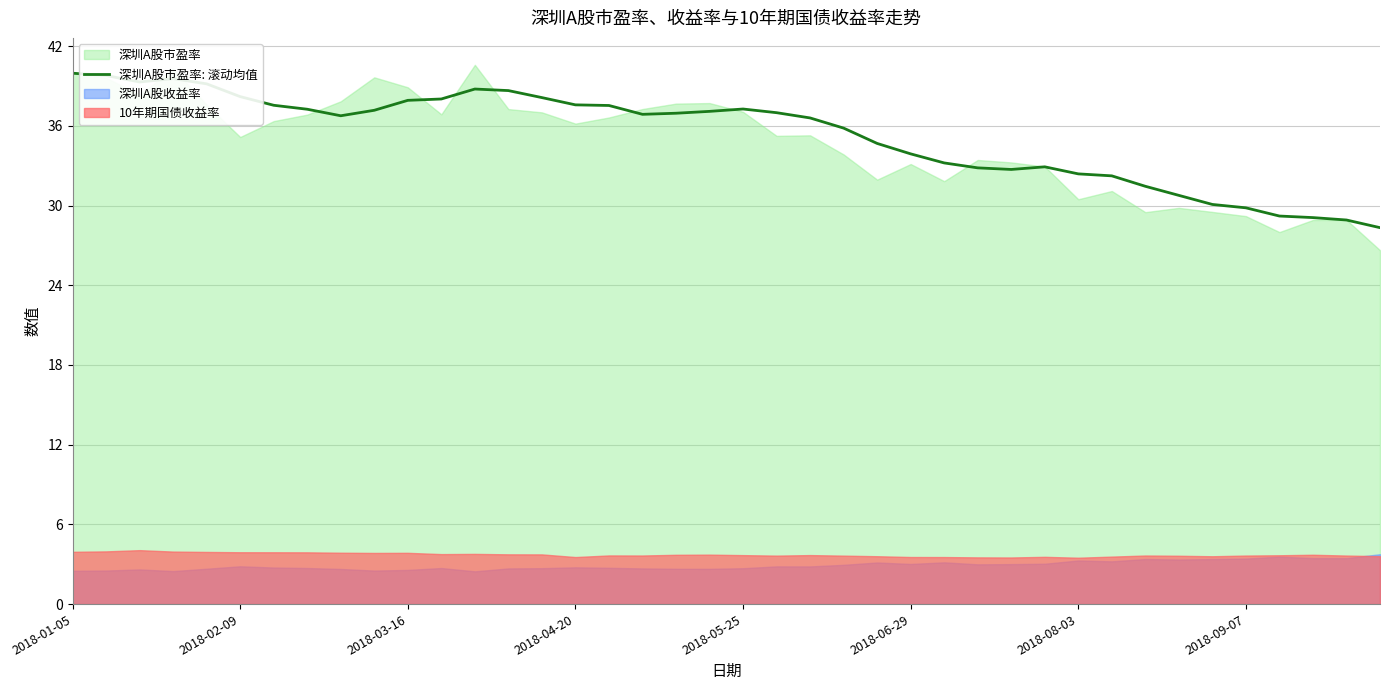

The 深圳A股市盈率: 滚动均值 series shows 29.8 at 2018-09-07. True or false?

True